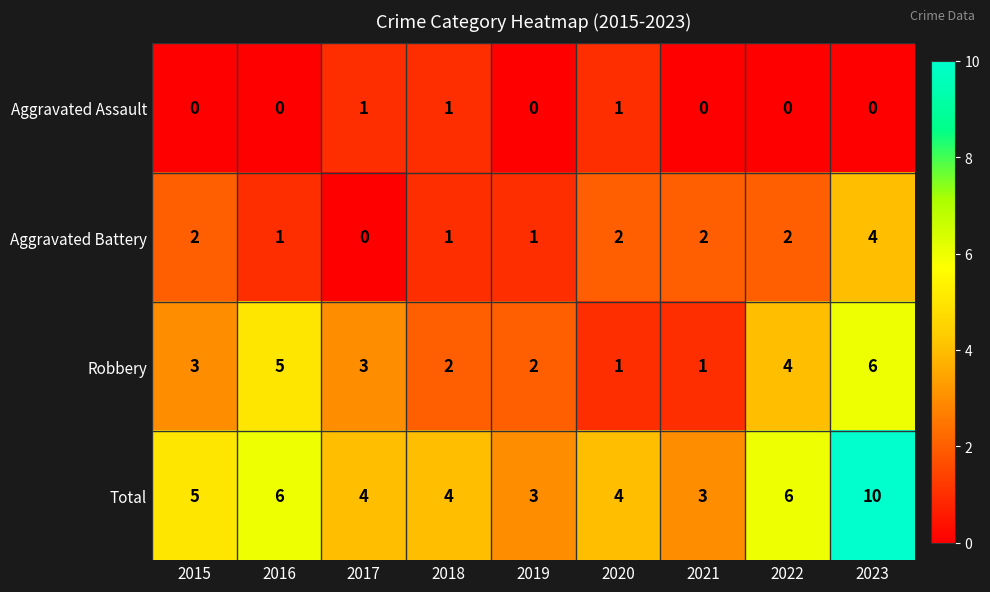

How many Total values are between 4 and 6?

6